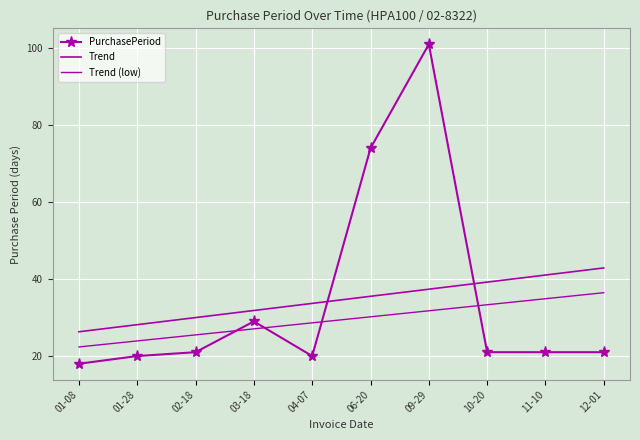

Reading right to left, transcribe all the data shown in this chart.

PurchasePeriod: 21.0	21.0	21.0	101.0	74.0	20.0	29.0	21.0	20.0	18.0
Trend: 42.9	41.0	39.2	37.4	35.5	33.7	31.8	30.0	28.2	26.3
Trend (low): 36.5	34.9	33.3	31.8	30.2	28.6	27.1	25.5	23.9	22.4